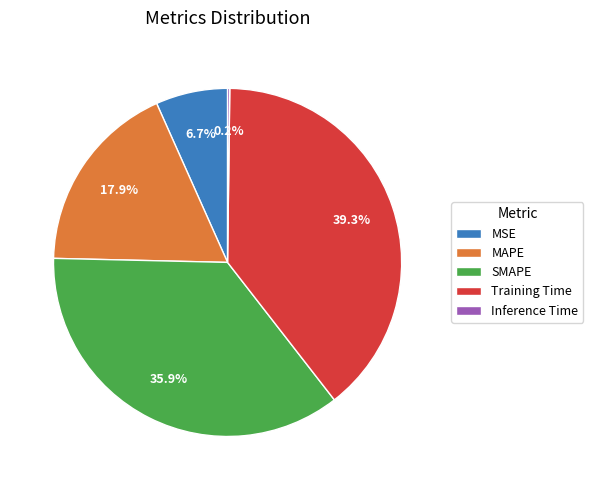

Is there any slice that represents more than half of the pie?

No